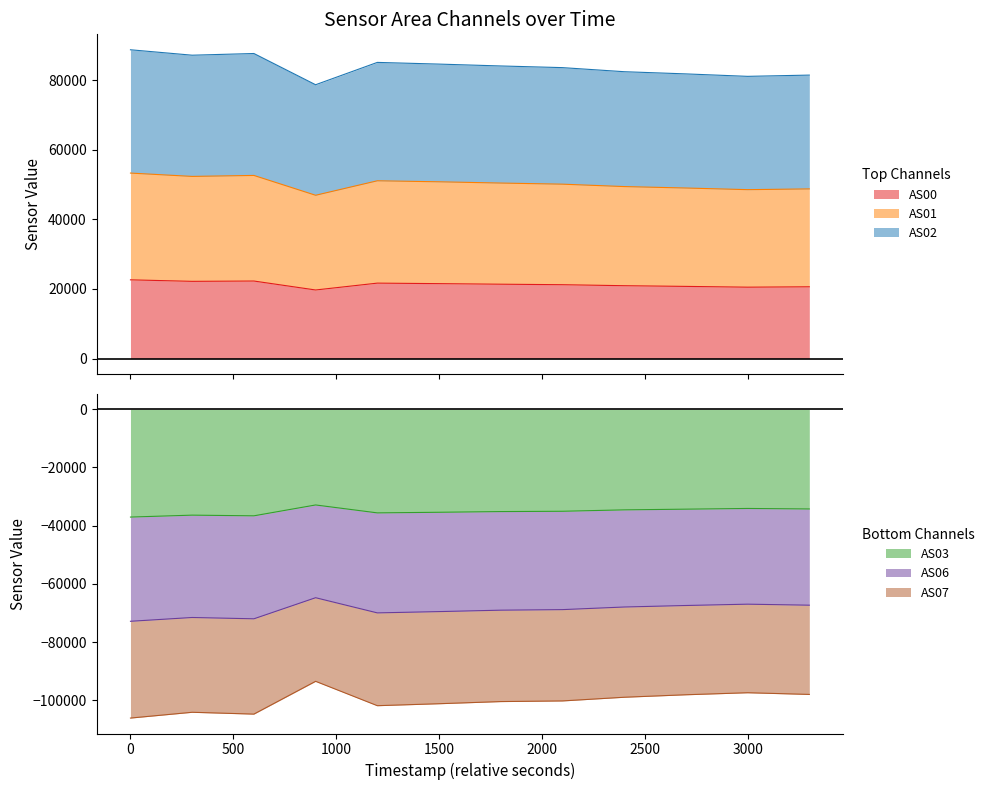

What is the lowest value of the AS00 series?

19713